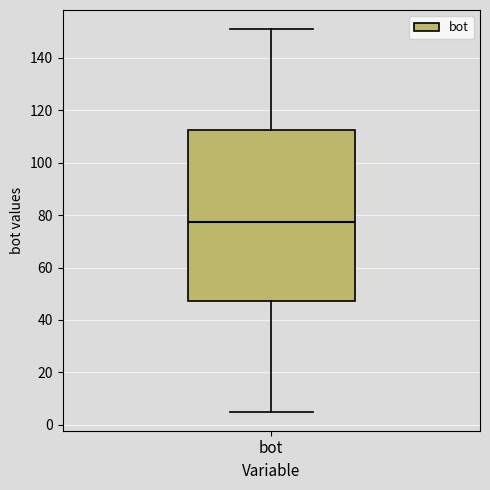

Transcribe this box plot: give where the median line is, the range the box spans, and where the two whiskers end, as read against the y-axis. The values are not printed on the chart, so give them approximately, as read against the axis.

median 78, box 48 to 112, whiskers 6 to 152